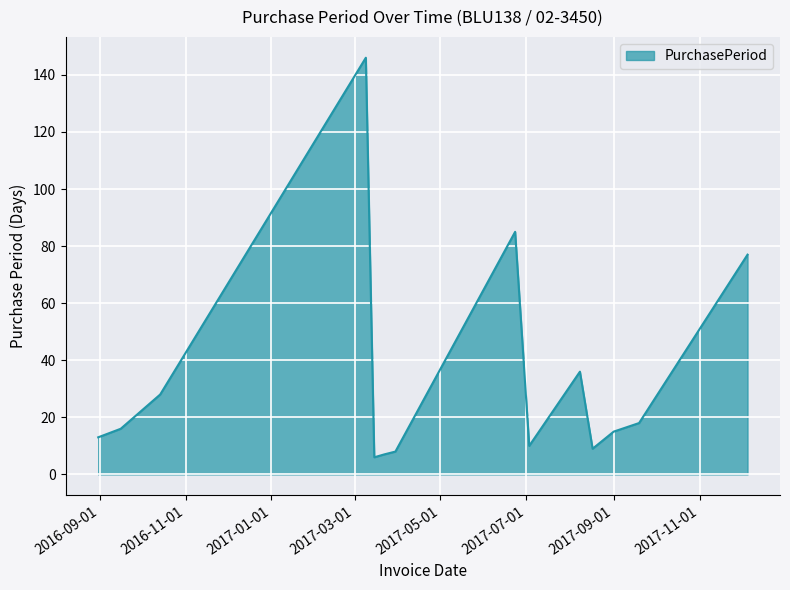

What is the maximum value shown in the chart?

146